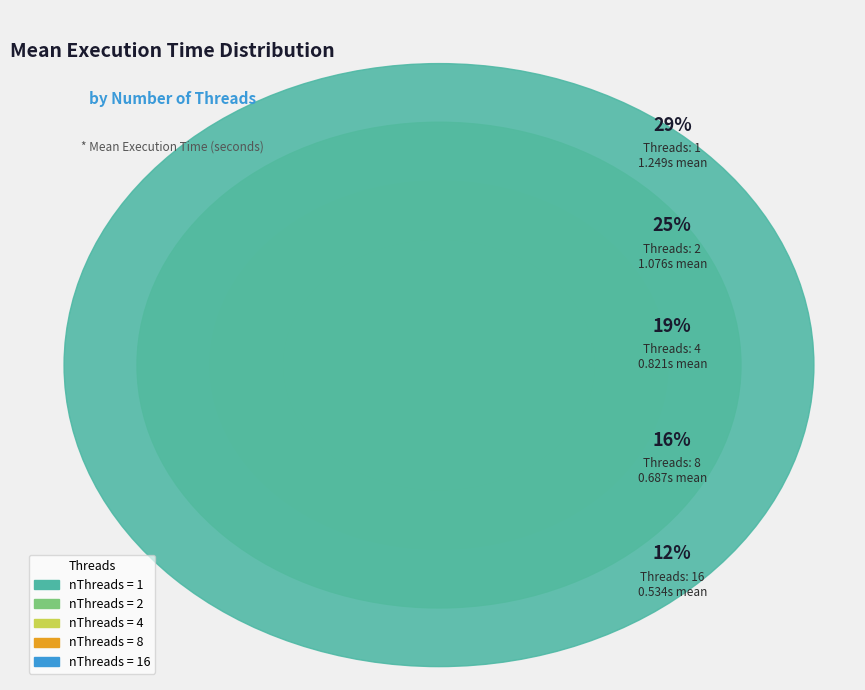

Count the number of slices in the pie.

5